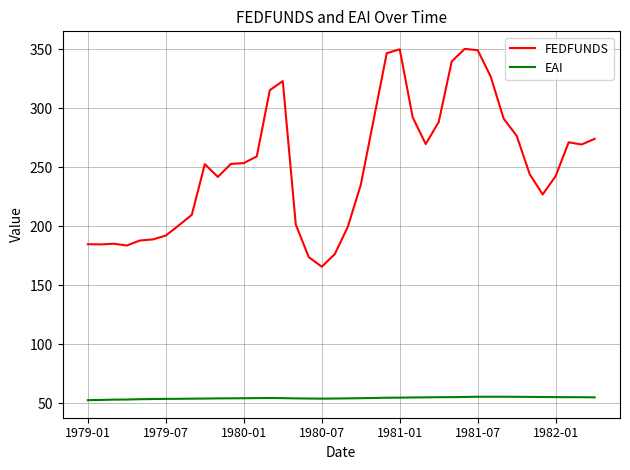

What is the lowest value of the EAI series?

52.4